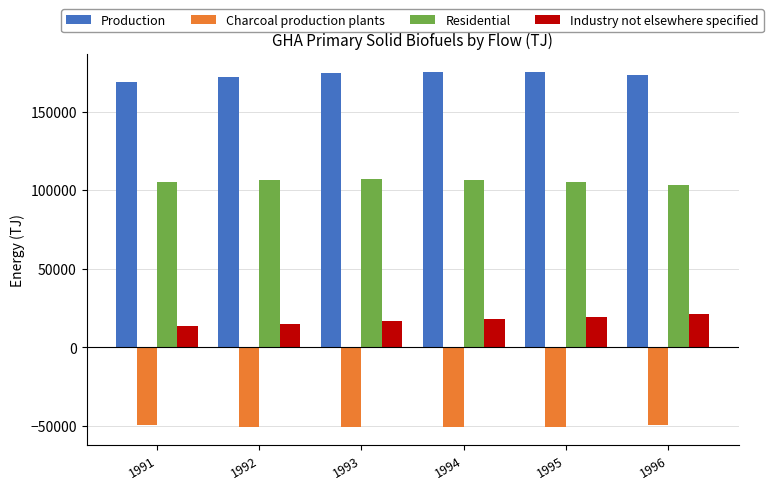

Is it true that Production equals 173551.1 at 1996?

True